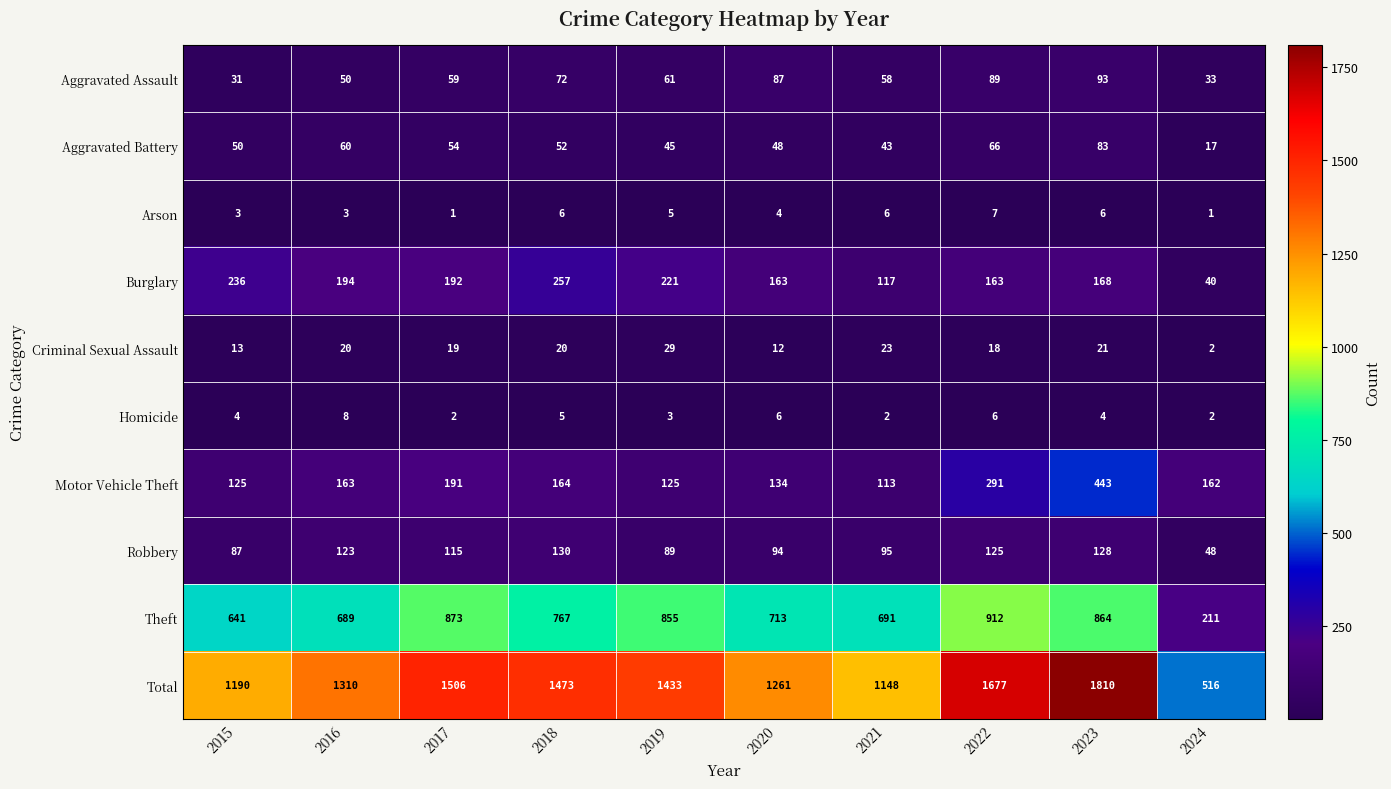

What is the total value across all series at 2017?

3012